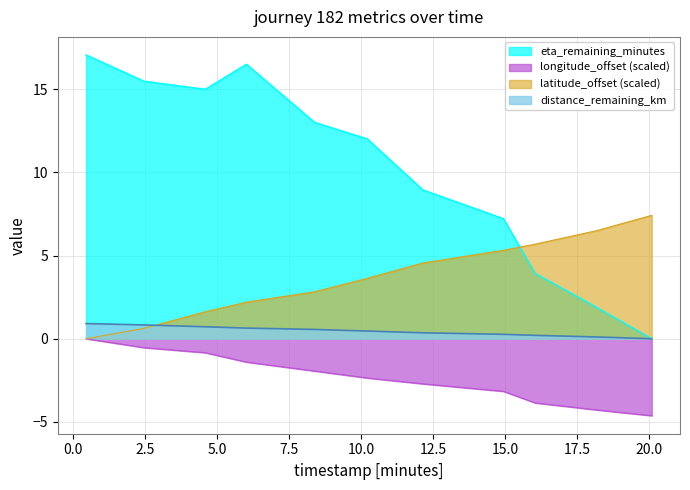

True or false: eta_remaining_minutes and distance_remaining_km cross at least once.

False